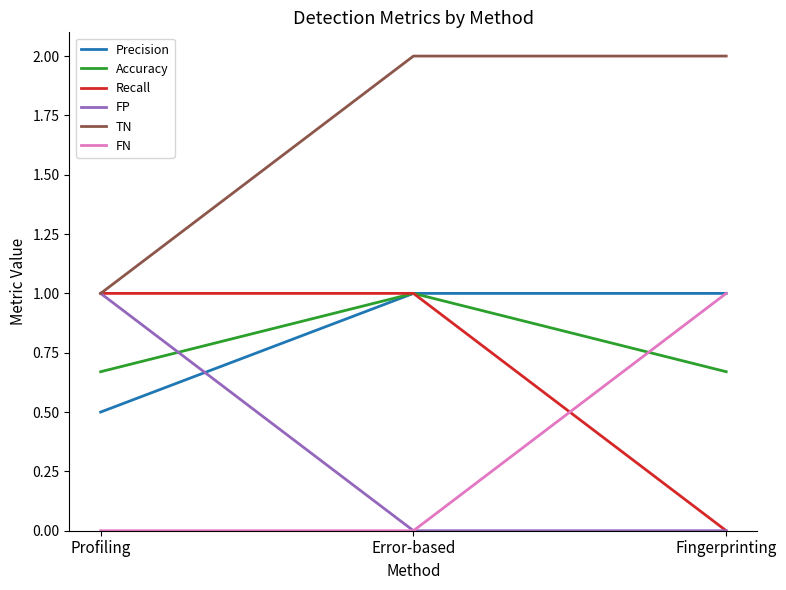

True or false: FP has a value of 0.4 at Error-based.

False